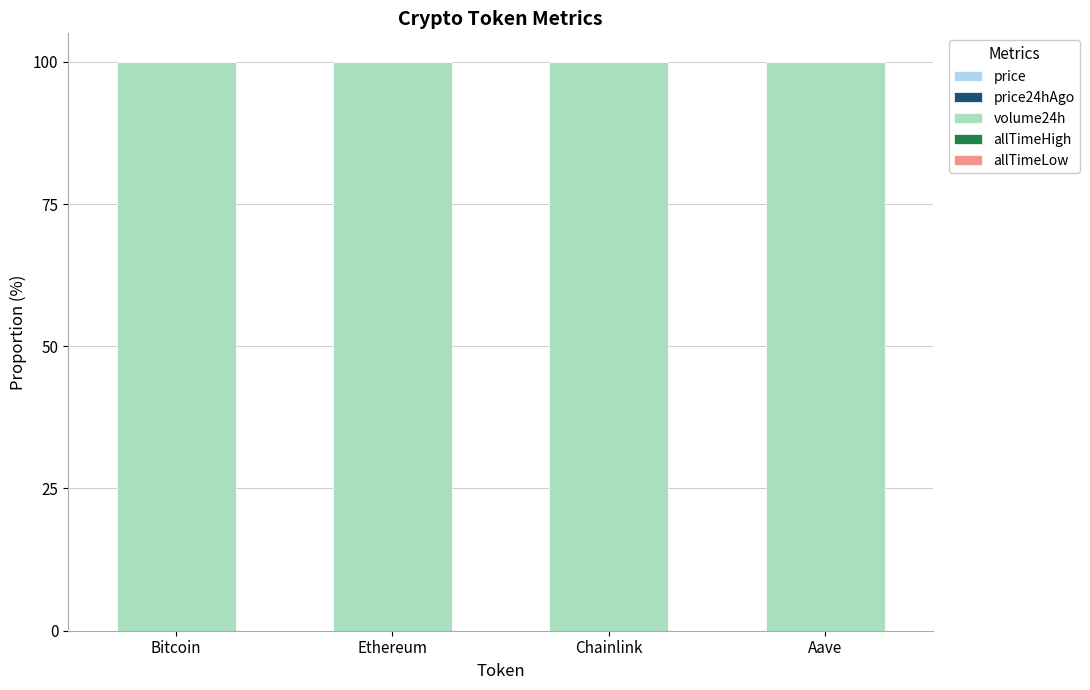

How many series are shown in this chart?

5